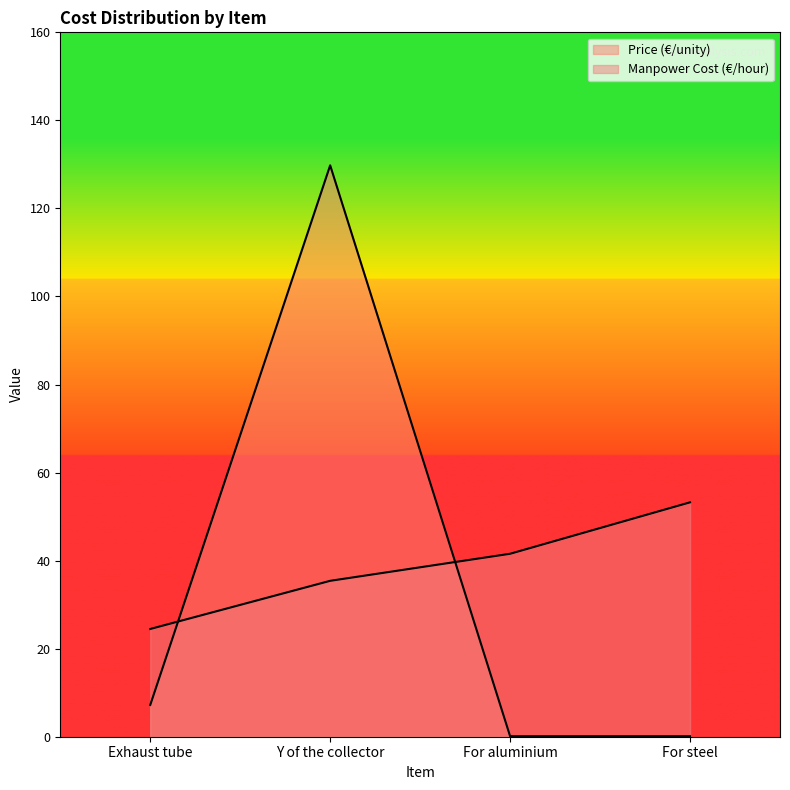

True or false: Price (€/unity) has a value of 0.1 at For aluminium.

False